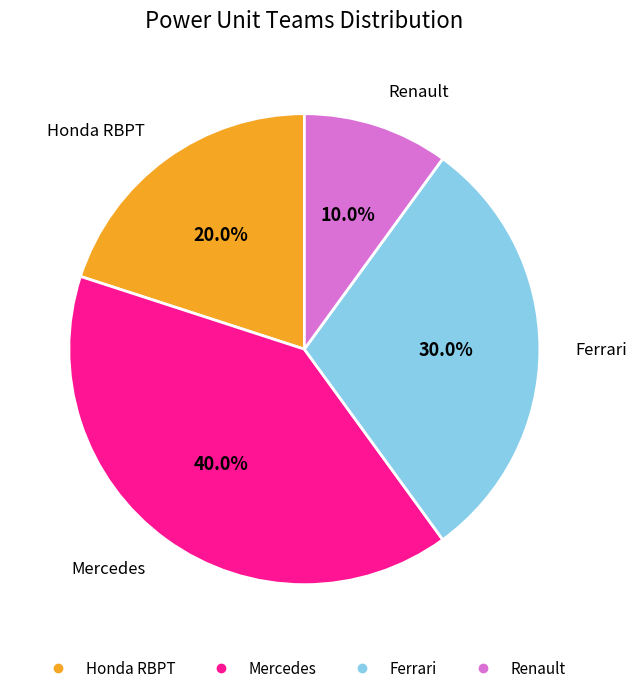

How much of the chart is everything except Honda RBPT?

80.0%